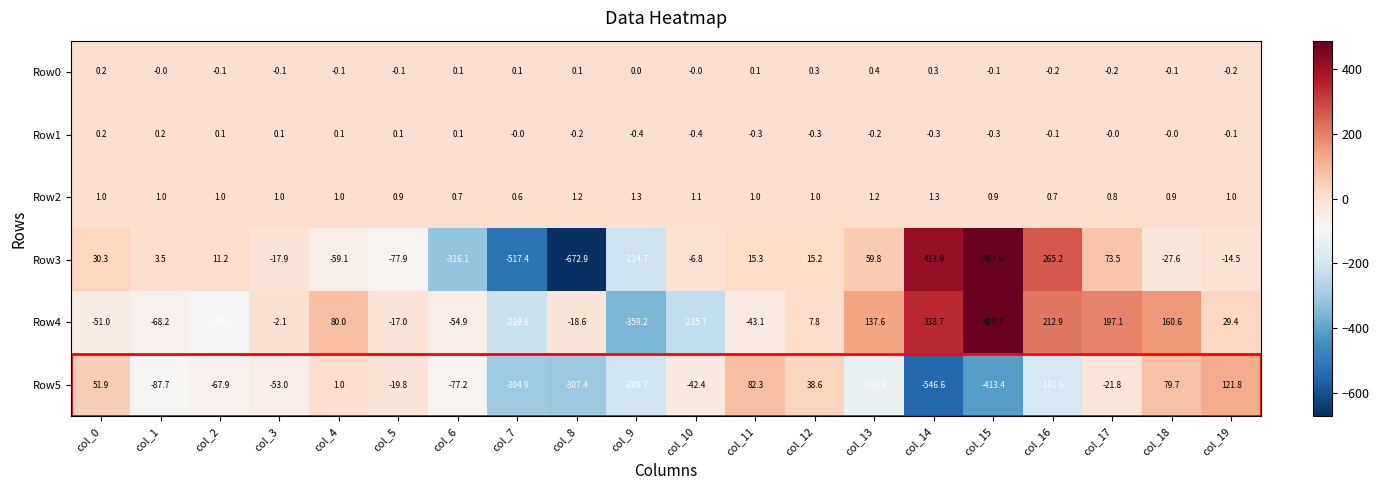

Which series has the largest total across all categories?

Row4